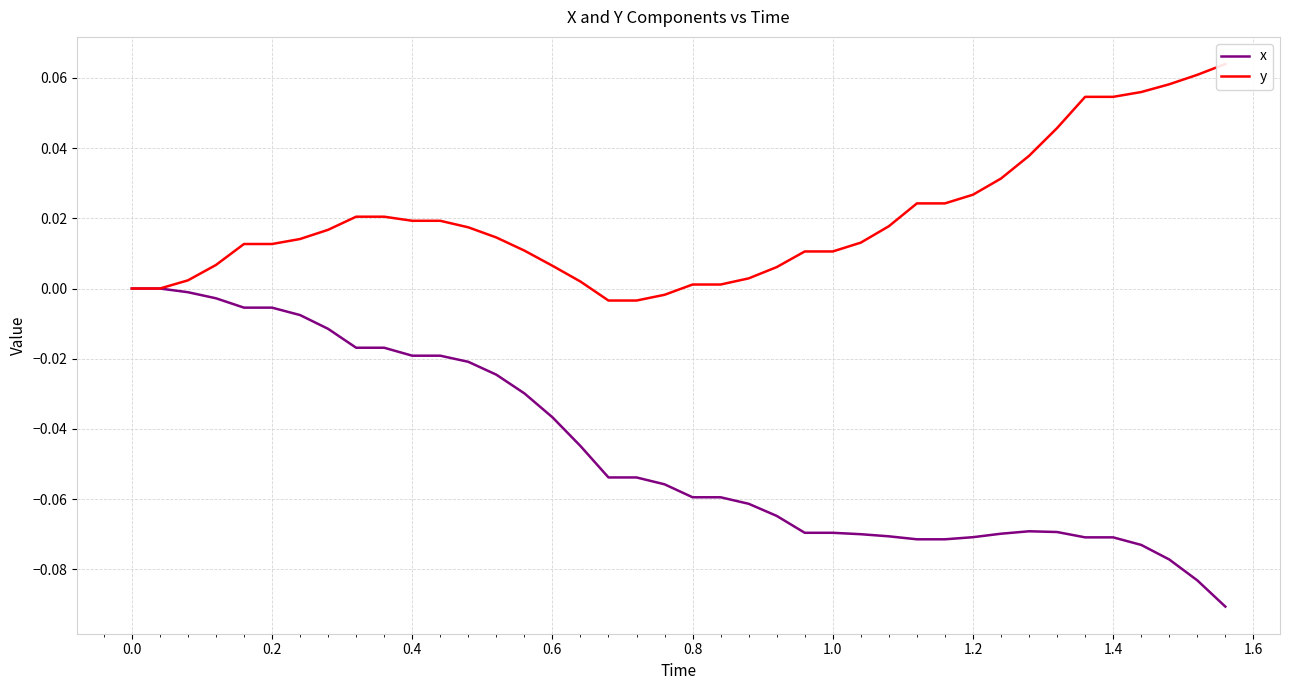

What is the difference between the second highest and minimum values in the y series?

0.1